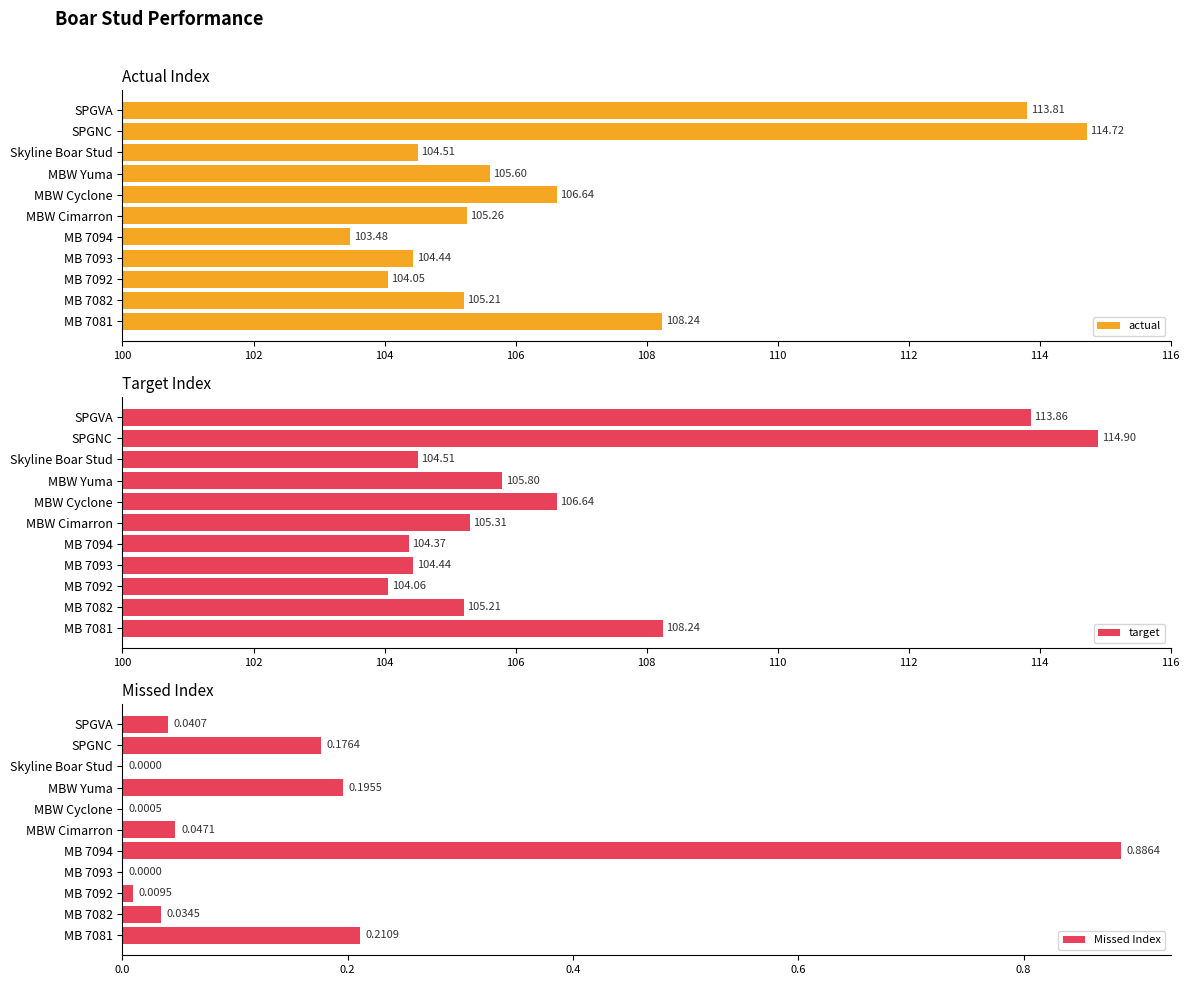

What is the difference between the maximum and minimum values in the actual series?

11.2